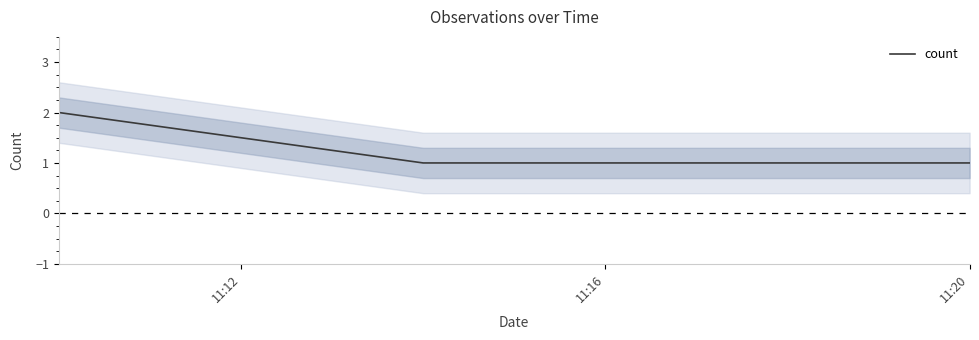

What is the sum of all values?

4